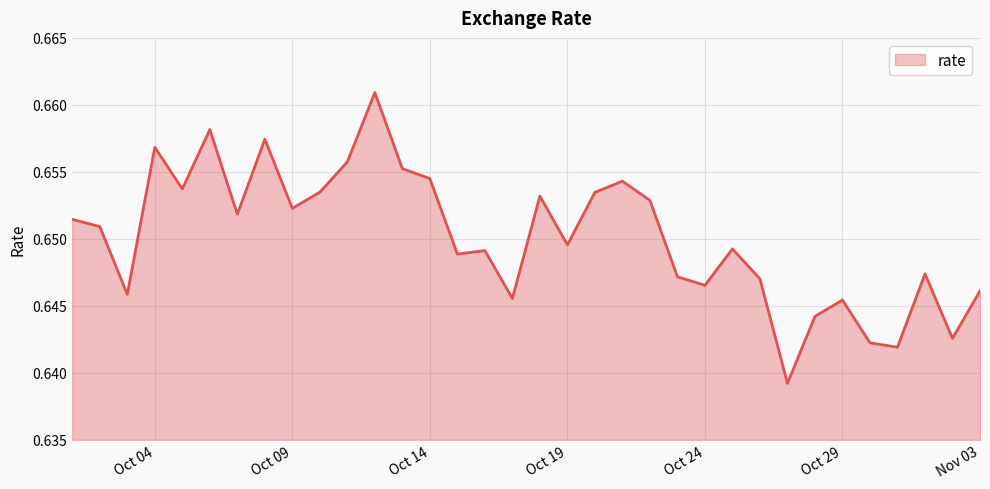

What is the label of the 8th point from the right?

2021-10-27